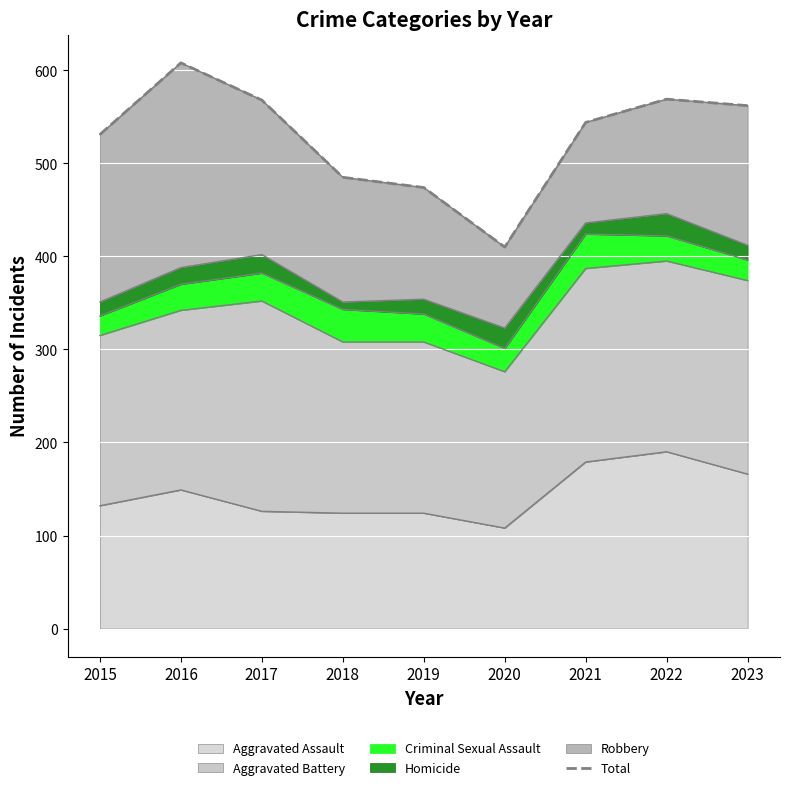

Approximately how many times larger is the value at 2016 compared to 2015?

1.1